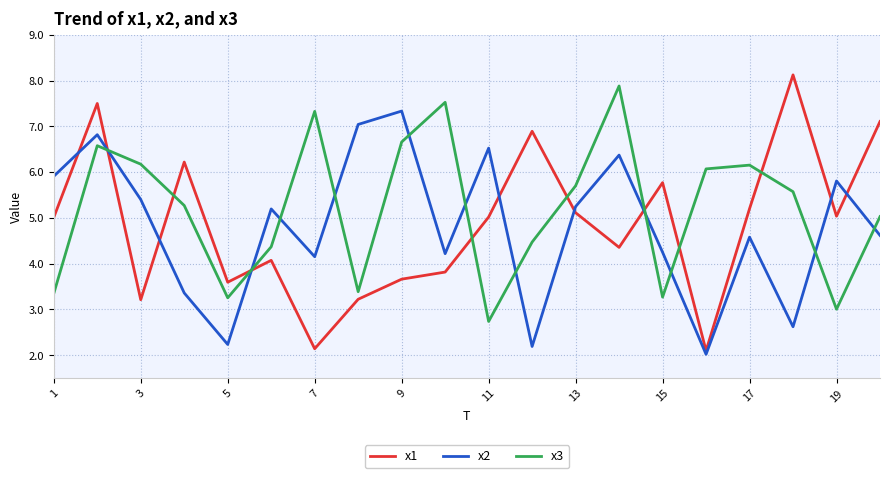

Which series has the largest range (max minus min)?

x1